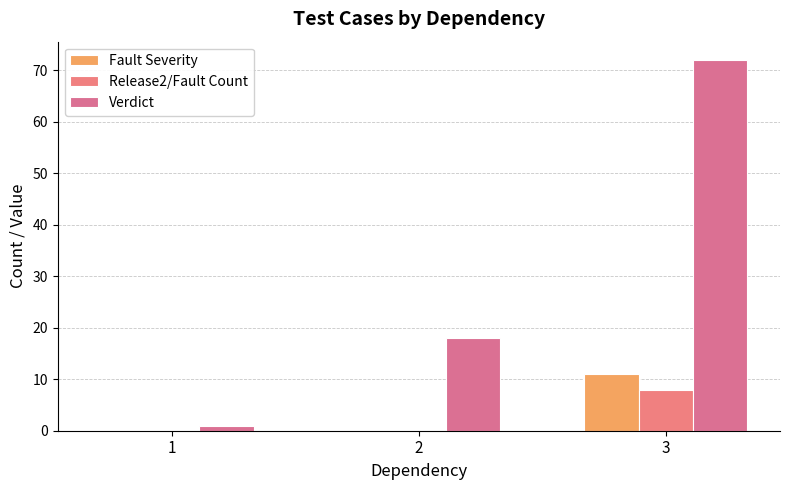

How many series are shown in this chart?

3